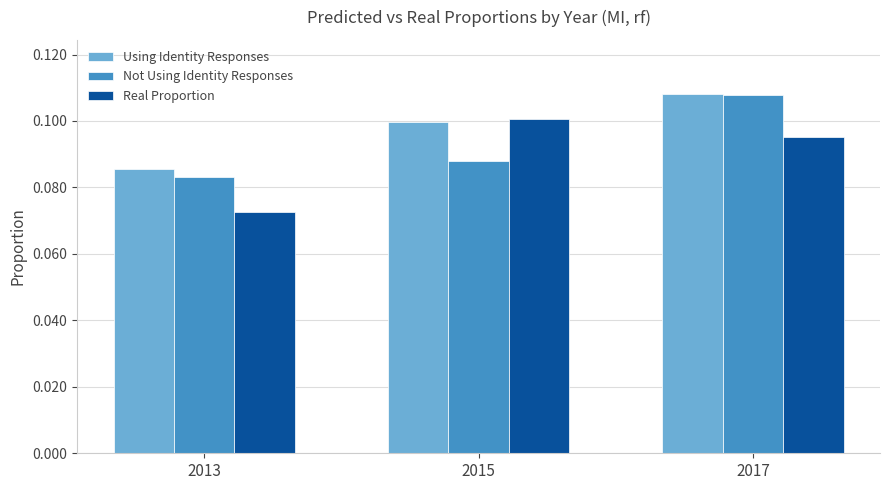

Which series changed the most between 2013 and 2017?

Not Using Identity Responses